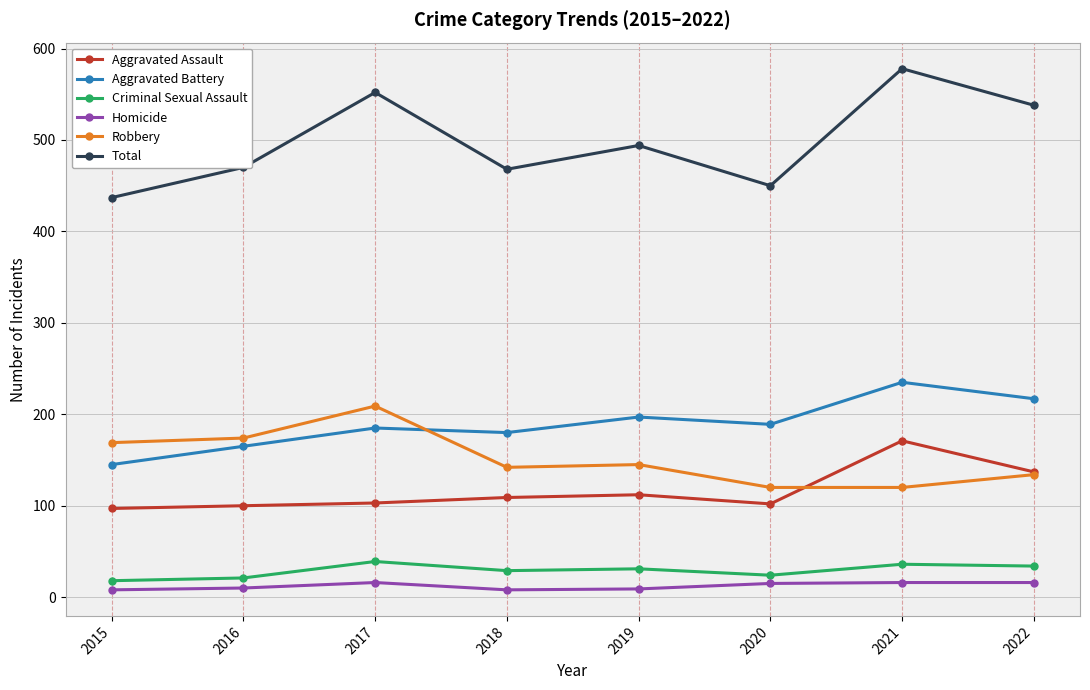

What is the sum of the Aggravated Battery values at 2021 and 2015?

380